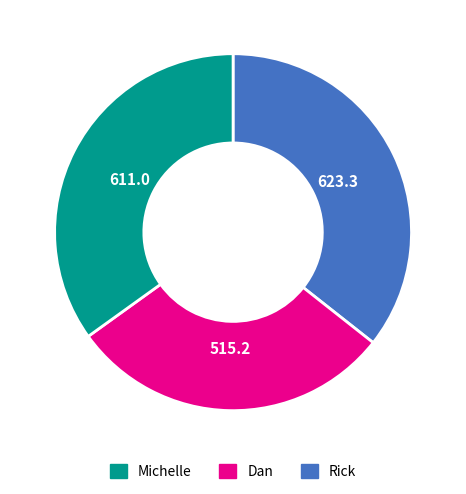

Rank the categories by value from lowest to highest.

Dan, Rick, Michelle